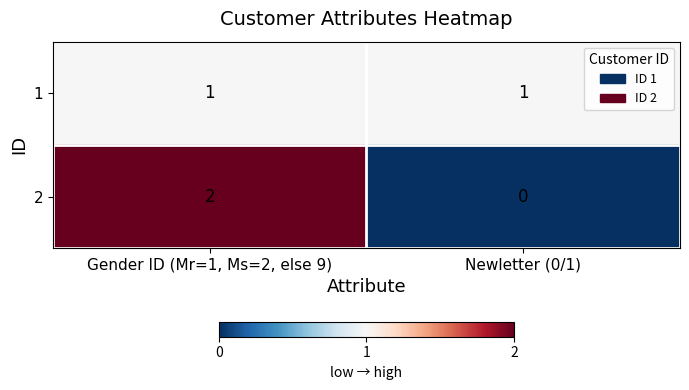

What is the total value across all series at Newletter (0/1)?

1